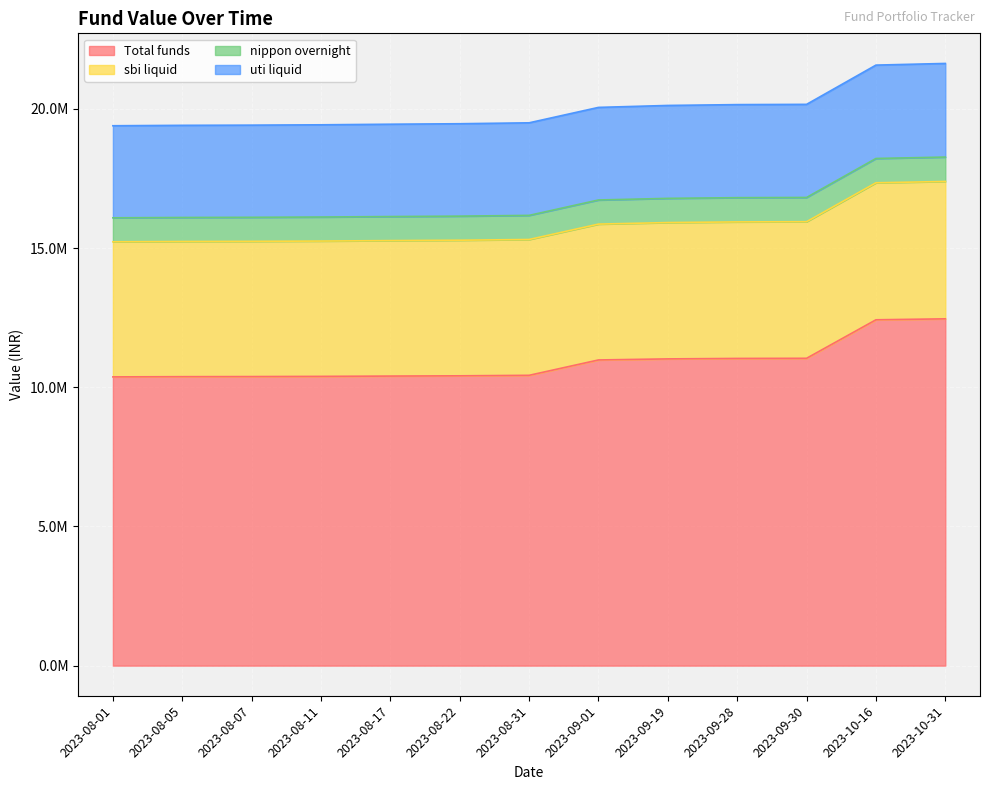

What is the sum of all nippon overnight values?

11271201